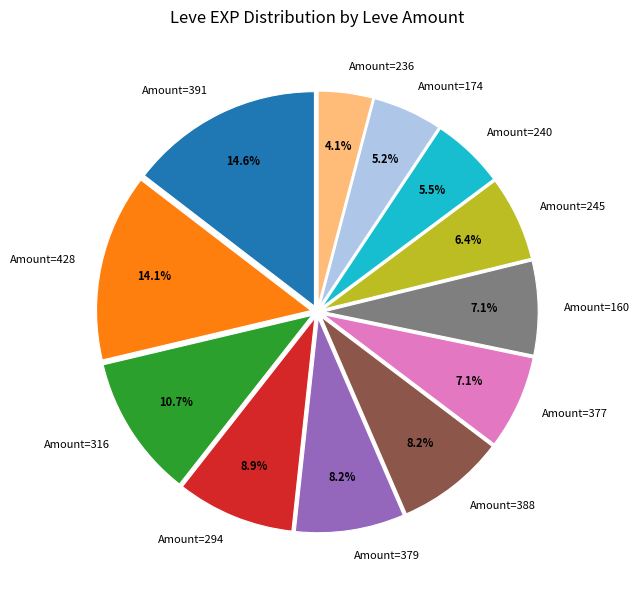

Is there a majority slice in this chart?

No